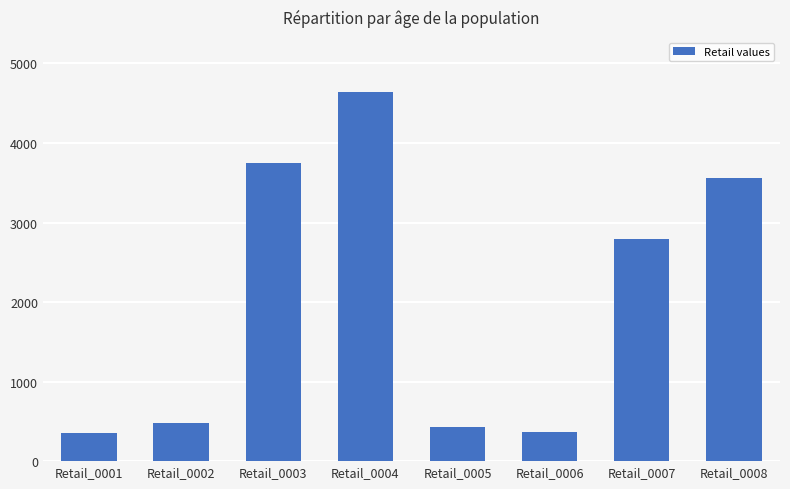

What is the sum of the values at Retail_0003 and Retail_0002?

4232